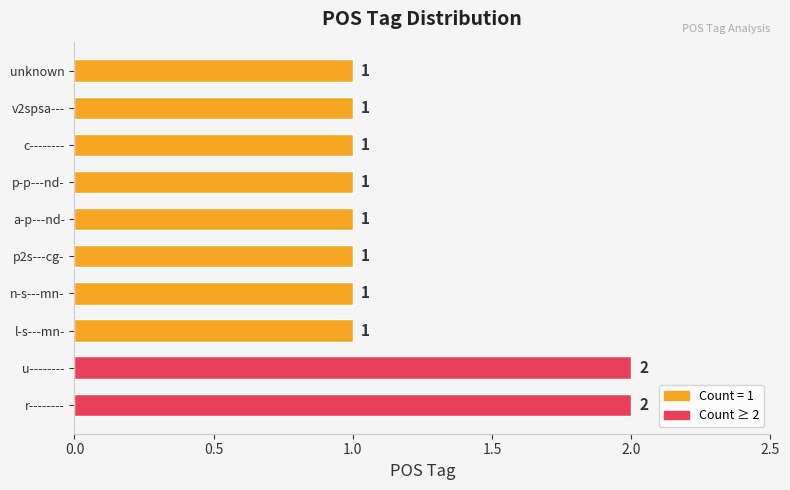

The value at u-------- is 1. True or false?

False